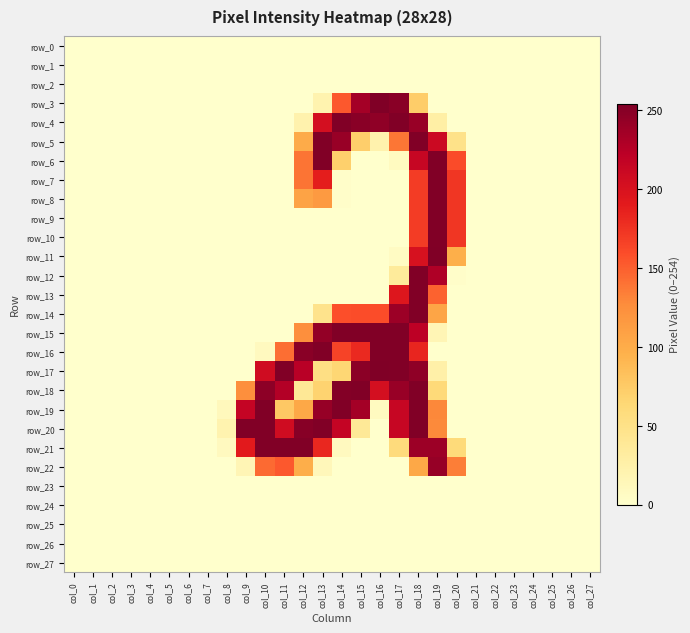

Reading left to right, list all the values displayed in this chart.

row_0: col_0=0	col_1=0	col_2=0	col_3=0	col_4=0	col_5=0	col_6=0	col_7=0	col_8=0	col_9=0	col_10=0	col_11=0	col_12=0	col_13=0	col_14=0	col_15=0	col_16=0	col_17=0	col_18=0	col_19=0	col_20=0	col_21=0	col_22=0	col_23=0	col_24=0	col_25=0	col_26=0	col_27=0
row_1: col_0=0	col_1=0	col_2=0	col_3=0	col_4=0	col_5=0	col_6=0	col_7=0	col_8=0	col_9=0	col_10=0	col_11=0	col_12=0	col_13=0	col_14=0	col_15=0	col_16=0	col_17=0	col_18=0	col_19=0	col_20=0	col_21=0	col_22=0	col_23=0	col_24=0	col_25=0	col_26=0	col_27=0
row_2: col_0=0	col_1=0	col_2=0	col_3=0	col_4=0	col_5=0	col_6=0	col_7=0	col_8=0	col_9=0	col_10=0	col_11=0	col_12=0	col_13=0	col_14=0	col_15=0	col_16=0	col_17=0	col_18=0	col_19=0	col_20=0	col_21=0	col_22=0	col_23=0	col_24=0	col_25=0	col_26=0	col_27=0
row_3: col_0=0	col_1=0	col_2=0	col_3=0	col_4=0	col_5=0	col_6=0	col_7=0	col_8=0	col_9=0	col_10=0	col_11=0	col_12=0	col_13=21	col_14=153	col_15=235	col_16=254	col_17=249	col_18=73	col_19=0	col_20=0	col_21=0	col_22=0	col_23=0	col_24=0	col_25=0	col_26=0	col_27=0
row_4: col_0=0	col_1=0	col_2=0	col_3=0	col_4=0	col_5=0	col_6=0	col_7=0	col_8=0	col_9=0	col_10=0	col_11=0	col_12=22	col_13=203	col_14=253	col_15=249	col_16=246	col_17=253	col_18=241	col_19=28	col_20=0	col_21=0	col_22=0	col_23=0	col_24=0	col_25=0	col_26=0	col_27=0
row_5: col_0=0	col_1=0	col_2=0	col_3=0	col_4=0	col_5=0	col_6=0	col_7=0	col_8=0	col_9=0	col_10=0	col_11=0	col_12=101	col_13=253	col_14=241	col_15=72	col_16=22	col_17=138	col_18=253	col_19=210	col_20=49	col_21=0	col_22=0	col_23=0	col_24=0	col_25=0	col_26=0	col_27=0
row_6: col_0=0	col_1=0	col_2=0	col_3=0	col_4=0	col_5=0	col_6=0	col_7=0	col_8=0	col_9=0	col_10=0	col_11=0	col_12=139	col_13=253	col_14=71	col_15=0	col_16=0	col_17=8	col_18=214	col_19=253	col_20=160	col_21=0	col_22=0	col_23=0	col_24=0	col_25=0	col_26=0	col_27=0
row_7: col_0=0	col_1=0	col_2=0	col_3=0	col_4=0	col_5=0	col_6=0	col_7=0	col_8=0	col_9=0	col_10=0	col_11=0	col_12=139	col_13=188	col_14=2	col_15=0	col_16=0	col_17=0	col_18=169	col_19=253	col_20=173	col_21=0	col_22=0	col_23=0	col_24=0	col_25=0	col_26=0	col_27=0
row_8: col_0=0	col_1=0	col_2=0	col_3=0	col_4=0	col_5=0	col_6=0	col_7=0	col_8=0	col_9=0	col_10=0	col_11=0	col_12=108	col_13=116	col_14=2	col_15=0	col_16=0	col_17=0	col_18=169	col_19=253	col_20=173	col_21=0	col_22=0	col_23=0	col_24=0	col_25=0	col_26=0	col_27=0
row_9: col_0=0	col_1=0	col_2=0	col_3=0	col_4=0	col_5=0	col_6=0	col_7=0	col_8=0	col_9=0	col_10=0	col_11=0	col_12=0	col_13=0	col_14=0	col_15=0	col_16=0	col_17=0	col_18=169	col_19=253	col_20=173	col_21=0	col_22=0	col_23=0	col_24=0	col_25=0	col_26=0	col_27=0
row_10: col_0=0	col_1=0	col_2=0	col_3=0	col_4=0	col_5=0	col_6=0	col_7=0	col_8=0	col_9=0	col_10=0	col_11=0	col_12=0	col_13=0	col_14=0	col_15=0	col_16=0	col_17=0	col_18=169	col_19=253	col_20=173	col_21=0	col_22=0	col_23=0	col_24=0	col_25=0	col_26=0	col_27=0
row_11: col_0=0	col_1=0	col_2=0	col_3=0	col_4=0	col_5=0	col_6=0	col_7=0	col_8=0	col_9=0	col_10=0	col_11=0	col_12=0	col_13=0	col_14=0	col_15=0	col_16=0	col_17=6	col_18=201	col_19=254	col_20=98	col_21=0	col_22=0	col_23=0	col_24=0	col_25=0	col_26=0	col_27=0
row_12: col_0=0	col_1=0	col_2=0	col_3=0	col_4=0	col_5=0	col_6=0	col_7=0	col_8=0	col_9=0	col_10=0	col_11=0	col_12=0	col_13=0	col_14=0	col_15=0	col_16=0	col_17=35	col_18=253	col_19=229	col_20=2	col_21=0	col_22=0	col_23=0	col_24=0	col_25=0	col_26=0	col_27=0
row_13: col_0=0	col_1=0	col_2=0	col_3=0	col_4=0	col_5=0	col_6=0	col_7=0	col_8=0	col_9=0	col_10=0	col_11=0	col_12=0	col_13=0	col_14=0	col_15=0	col_16=0	col_17=195	col_18=253	col_19=148	col_20=0	col_21=0	col_22=0	col_23=0	col_24=0	col_25=0	col_26=0	col_27=0
row_14: col_0=0	col_1=0	col_2=0	col_3=0	col_4=0	col_5=0	col_6=0	col_7=0	col_8=0	col_9=0	col_10=0	col_11=0	col_12=0	col_13=47	col_14=158	col_15=159	col_16=159	col_17=239	col_18=253	col_19=106	col_20=0	col_21=0	col_22=0	col_23=0	col_24=0	col_25=0	col_26=0	col_27=0
row_15: col_0=0	col_1=0	col_2=0	col_3=0	col_4=0	col_5=0	col_6=0	col_7=0	col_8=0	col_9=0	col_10=0	col_11=0	col_12=125	col_13=244	col_14=253	col_15=253	col_16=253	col_17=253	col_18=222	col_19=16	col_20=0	col_21=0	col_22=0	col_23=0	col_24=0	col_25=0	col_26=0	col_27=0
row_16: col_0=0	col_1=0	col_2=0	col_3=0	col_4=0	col_5=0	col_6=0	col_7=0	col_8=0	col_9=0	col_10=9	col_11=142	col_12=249	col_13=253	col_14=165	col_15=181	col_16=253	col_17=253	col_18=183	col_19=0	col_20=0	col_21=0	col_22=0	col_23=0	col_24=0	col_25=0	col_26=0	col_27=0
row_17: col_0=0	col_1=0	col_2=0	col_3=0	col_4=0	col_5=0	col_6=0	col_7=0	col_8=0	col_9=0	col_10=207	col_11=253	col_12=224	col_13=53	col_14=65	col_15=248	col_16=254	col_17=253	col_18=246	col_19=26	col_20=0	col_21=0	col_22=0	col_23=0	col_24=0	col_25=0	col_26=0	col_27=0
row_18: col_0=0	col_1=0	col_2=0	col_3=0	col_4=0	col_5=0	col_6=0	col_7=0	col_8=0	col_9=125	col_10=247	col_11=227	col_12=39	col_13=68	col_14=252	col_15=253	col_16=203	col_17=241	col_18=253	col_19=61	col_20=0	col_21=0	col_22=0	col_23=0	col_24=0	col_25=0	col_26=0	col_27=0
row_19: col_0=0	col_1=0	col_2=0	col_3=0	col_4=0	col_5=0	col_6=0	col_7=0	col_8=11	col_9=216	col_10=253	col_11=77	col_12=104	col_13=242	col_14=253	col_15=235	col_16=8	col_17=214	col_18=253	col_19=129	col_20=0	col_21=0	col_22=0	col_23=0	col_24=0	col_25=0	col_26=0	col_27=0
row_20: col_0=0	col_1=0	col_2=0	col_3=0	col_4=0	col_5=0	col_6=0	col_7=0	col_8=21	col_9=253	col_10=253	col_11=207	col_12=250	col_13=253	col_14=216	col_15=38	col_16=0	col_17=214	col_18=253	col_19=128	col_20=0	col_21=0	col_22=0	col_23=0	col_24=0	col_25=0	col_26=0	col_27=0
row_21: col_0=0	col_1=0	col_2=0	col_3=0	col_4=0	col_5=0	col_6=0	col_7=0	col_8=9	col_9=191	col_10=253	col_11=253	col_12=253	col_13=182	col_14=9	col_15=0	col_16=0	col_17=59	col_18=239	col_19=239	col_20=60	col_21=0	col_22=0	col_23=0	col_24=0	col_25=0	col_26=0	col_27=0
row_22: col_0=0	col_1=0	col_2=0	col_3=0	col_4=0	col_5=0	col_6=0	col_7=0	col_8=0	col_9=16	col_10=144	col_11=153	col_12=99	col_13=13	col_14=0	col_15=0	col_16=0	col_17=0	col_18=104	col_19=242	col_20=134	col_21=0	col_22=0	col_23=0	col_24=0	col_25=0	col_26=0	col_27=0
row_23: col_0=0	col_1=0	col_2=0	col_3=0	col_4=0	col_5=0	col_6=0	col_7=0	col_8=0	col_9=0	col_10=0	col_11=0	col_12=0	col_13=0	col_14=0	col_15=0	col_16=0	col_17=0	col_18=0	col_19=0	col_20=0	col_21=0	col_22=0	col_23=0	col_24=0	col_25=0	col_26=0	col_27=0
row_24: col_0=0	col_1=0	col_2=0	col_3=0	col_4=0	col_5=0	col_6=0	col_7=0	col_8=0	col_9=0	col_10=0	col_11=0	col_12=0	col_13=0	col_14=0	col_15=0	col_16=0	col_17=0	col_18=0	col_19=0	col_20=0	col_21=0	col_22=0	col_23=0	col_24=0	col_25=0	col_26=0	col_27=0
row_25: col_0=0	col_1=0	col_2=0	col_3=0	col_4=0	col_5=0	col_6=0	col_7=0	col_8=0	col_9=0	col_10=0	col_11=0	col_12=0	col_13=0	col_14=0	col_15=0	col_16=0	col_17=0	col_18=0	col_19=0	col_20=0	col_21=0	col_22=0	col_23=0	col_24=0	col_25=0	col_26=0	col_27=0
row_26: col_0=0	col_1=0	col_2=0	col_3=0	col_4=0	col_5=0	col_6=0	col_7=0	col_8=0	col_9=0	col_10=0	col_11=0	col_12=0	col_13=0	col_14=0	col_15=0	col_16=0	col_17=0	col_18=0	col_19=0	col_20=0	col_21=0	col_22=0	col_23=0	col_24=0	col_25=0	col_26=0	col_27=0
row_27: col_0=0	col_1=0	col_2=0	col_3=0	col_4=0	col_5=0	col_6=0	col_7=0	col_8=0	col_9=0	col_10=0	col_11=0	col_12=0	col_13=0	col_14=0	col_15=0	col_16=0	col_17=0	col_18=0	col_19=0	col_20=0	col_21=0	col_22=0	col_23=0	col_24=0	col_25=0	col_26=0	col_27=0